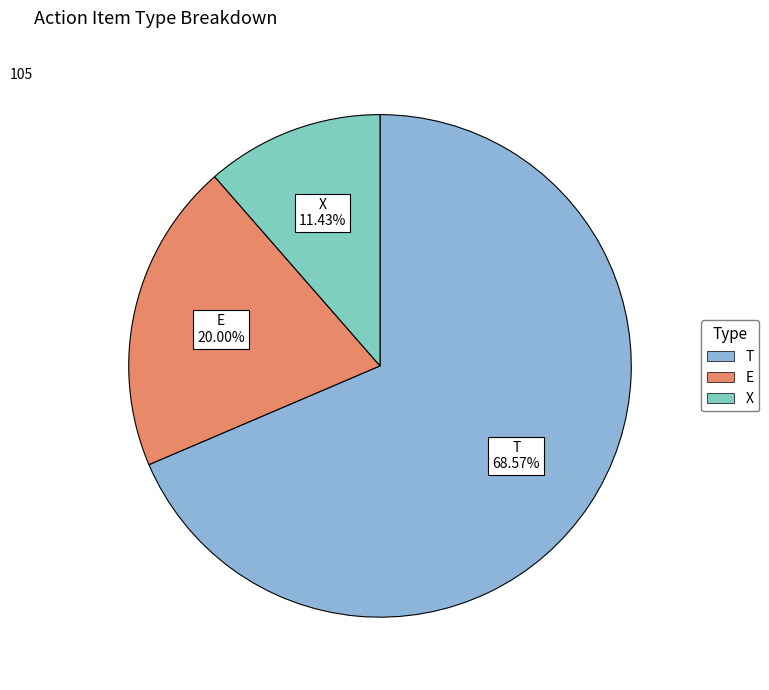

Which slice is the largest?

T